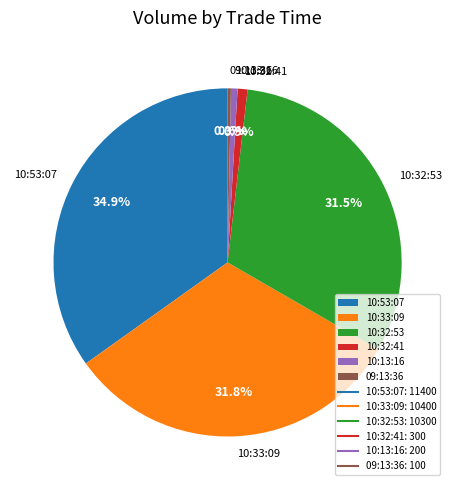

Which category has the biggest portion of the pie?

10:53:07